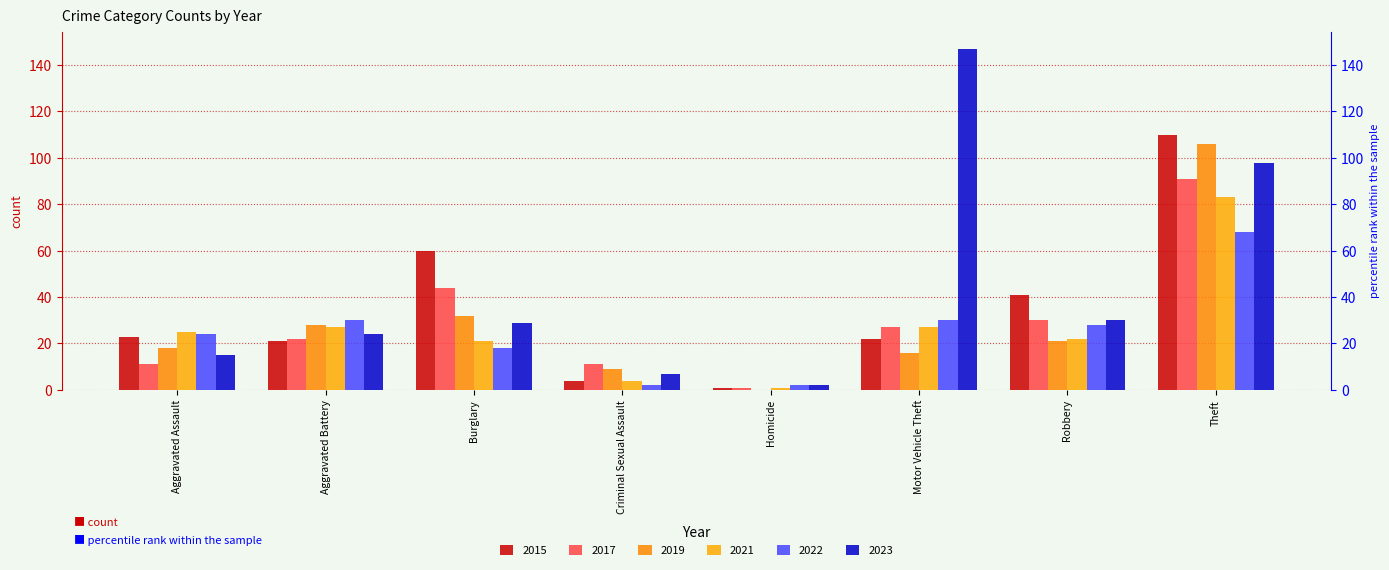

Are the bars horizontal?

No